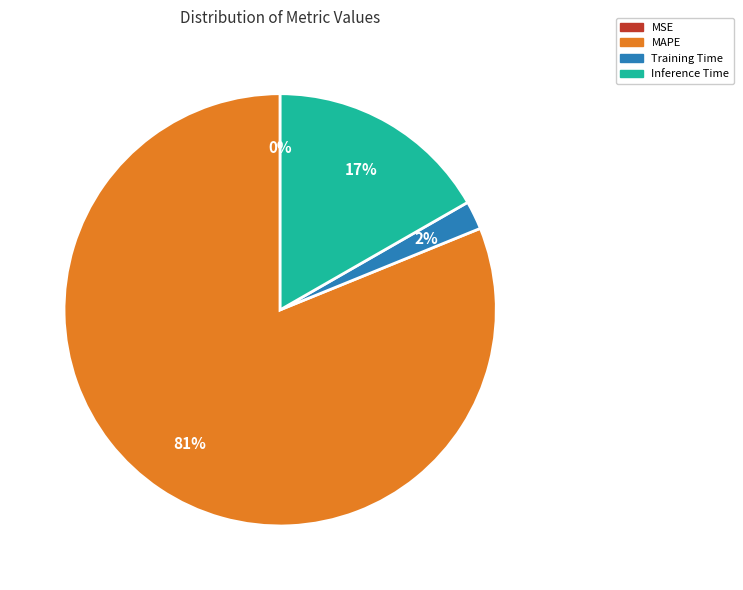

Between Inference Time and MAPE, which is larger?

MAPE